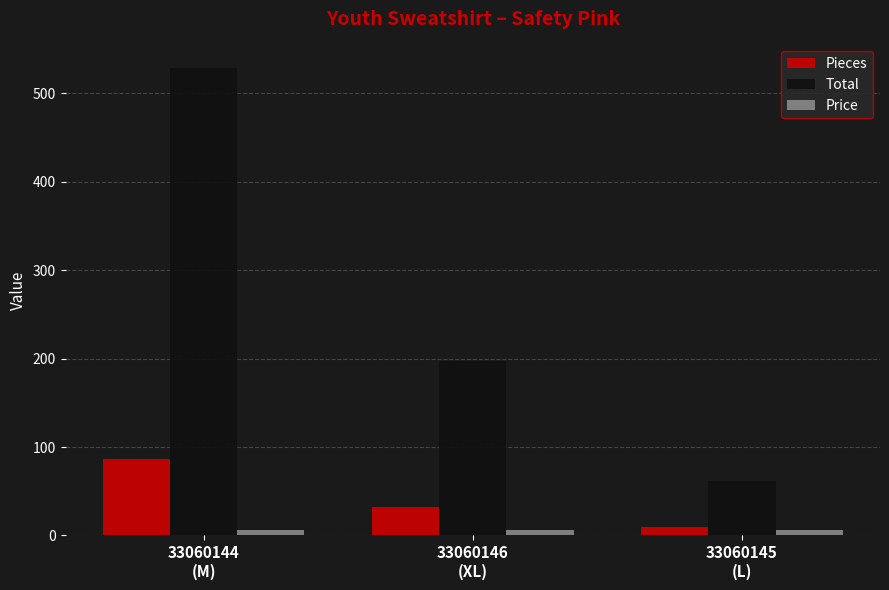

What is the maximum value shown in the chart?

528.9